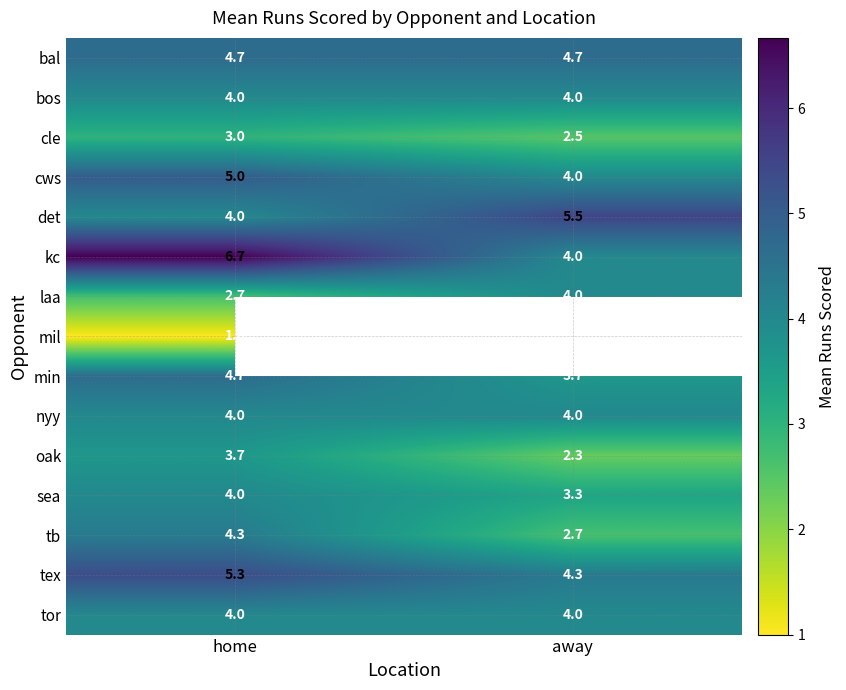

At which label does oak first exceed 3?

home